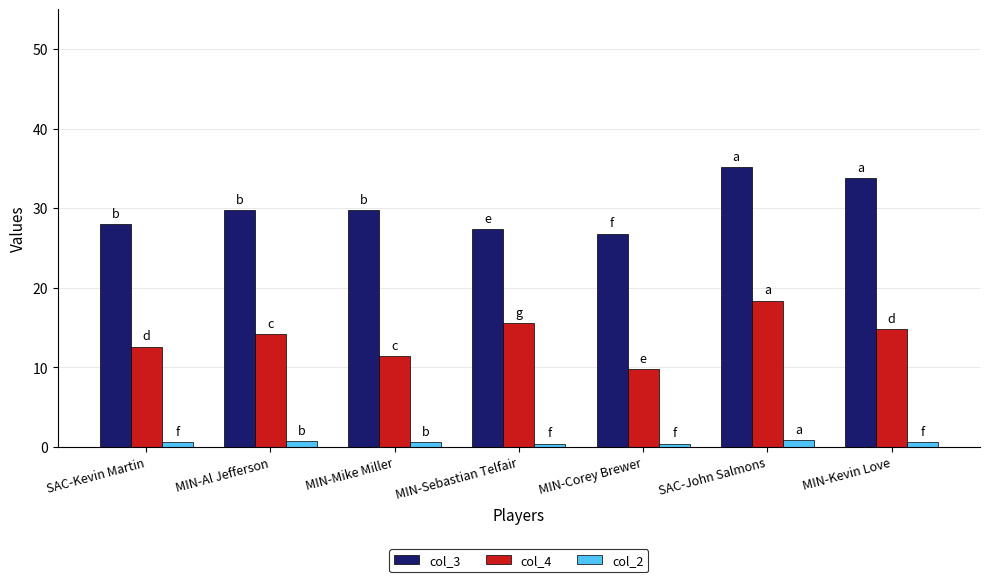

At which category does the chart reach its peak across all series?

SAC-John Salmons